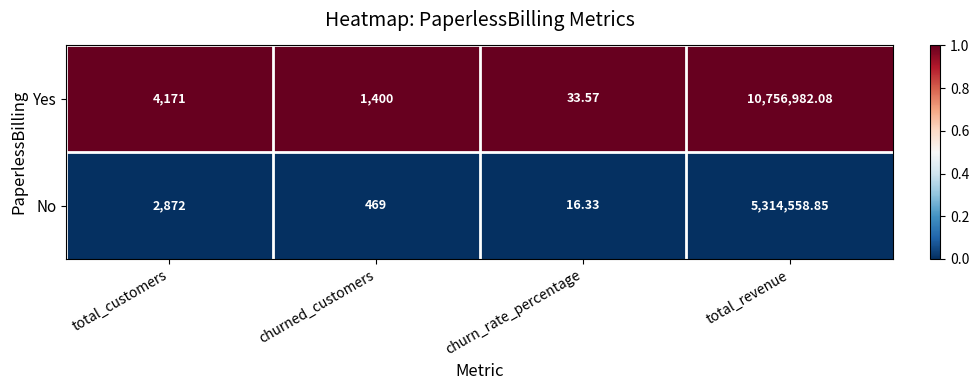

Rank the categories by Yes value from lowest to highest.

churn_rate_percentage, churned_customers, total_customers, total_revenue